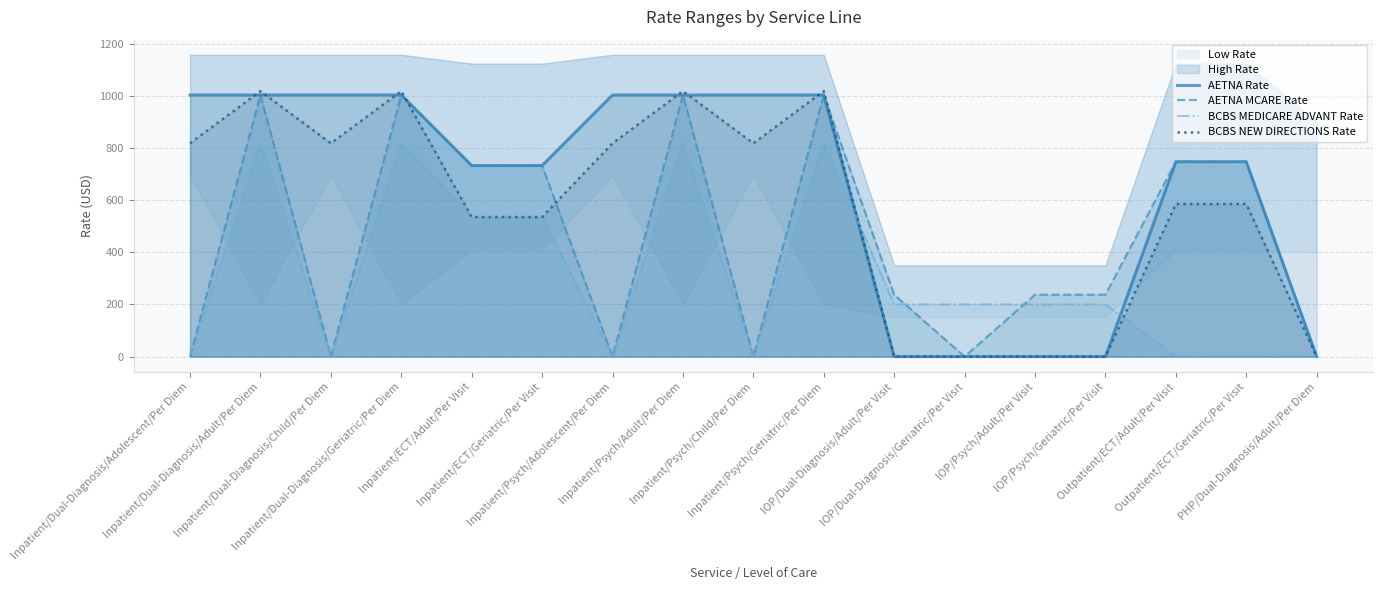

What is the sum of the AETNA MCARE Rate values at IOP/Psych/Geriatric/Per Visit and Inpatient/Psych/Geriatric/Per Diem?

1239.9